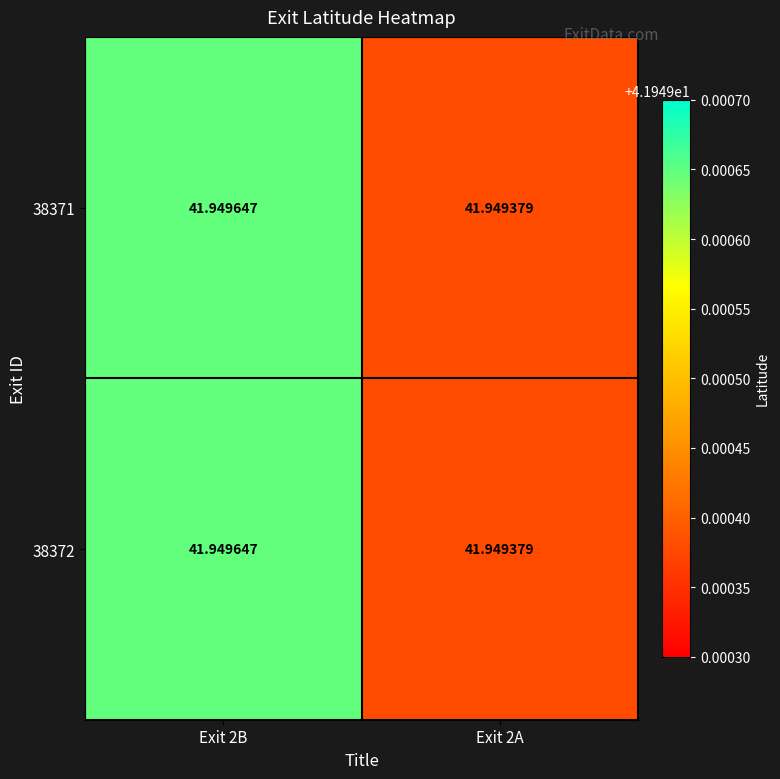

Is the value of 38372 at Exit 2A greater than the value of 38371 at Exit 2B?

No